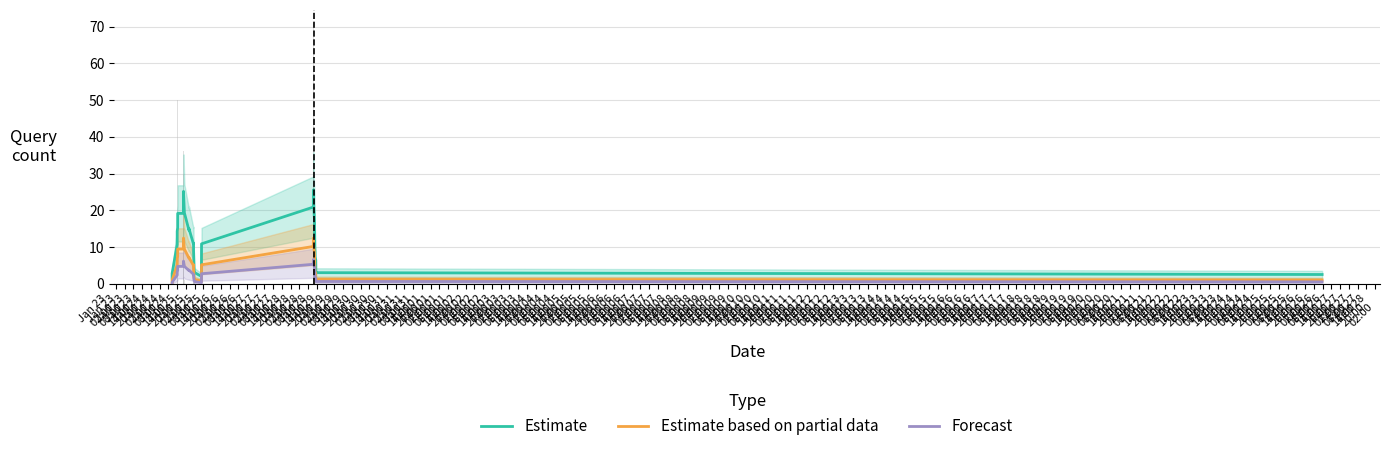

Rank the series by their maximum value, from highest to lowest.

Estimate, Estimate based on partial data, Forecast